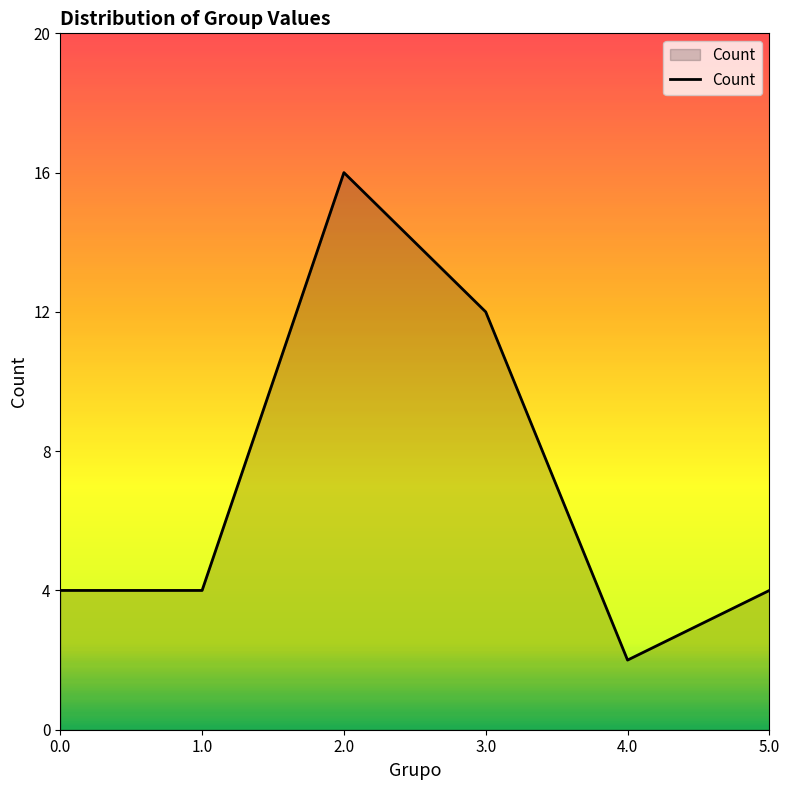

Reading right to left, list all the values displayed in this chart.

4	2	12	16	4	4